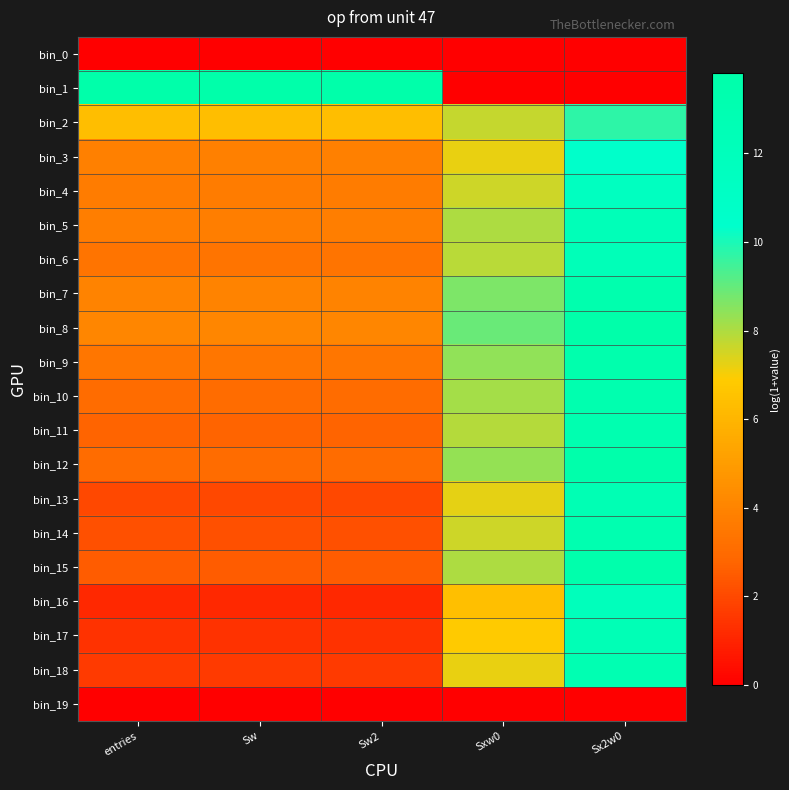

Rank the series at Sxw0 from highest to lowest value.

bin_8, bin_7, bin_9, bin_12, bin_10, bin_5, bin_15, bin_11, bin_6, bin_2, bin_14, bin_4, bin_13, bin_3, bin_18, bin_17, bin_16, bin_0, bin_1, bin_19